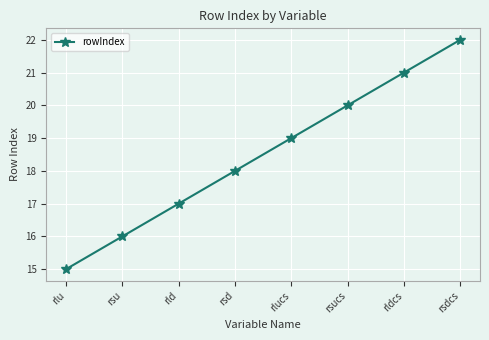

What is the difference between the maximum and minimum values?

7